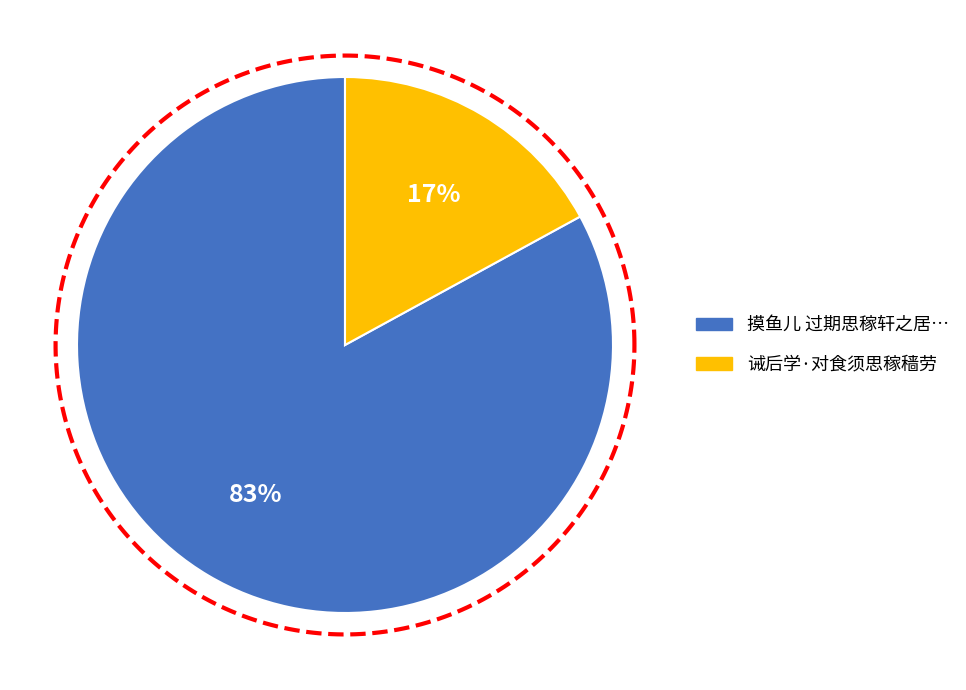

Is it true that 诫后学·对食须思稼穑劳 is 17% of the pie?

True